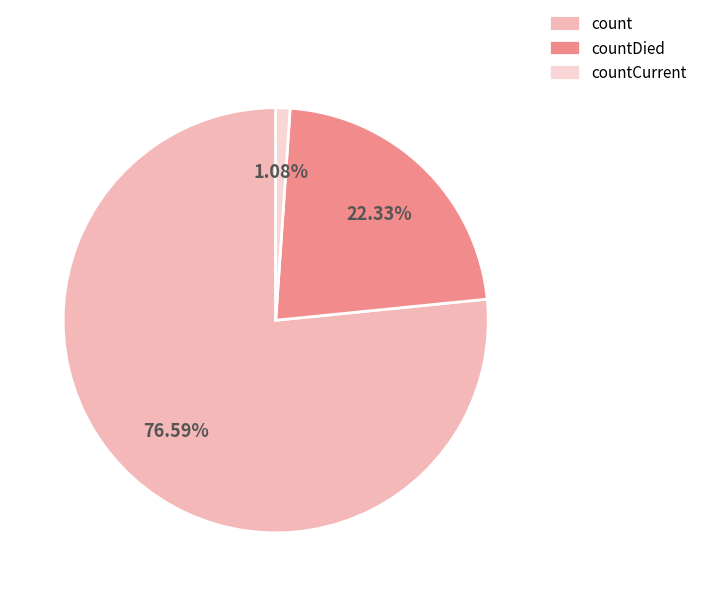

Which slice represents more than half of the pie?

count